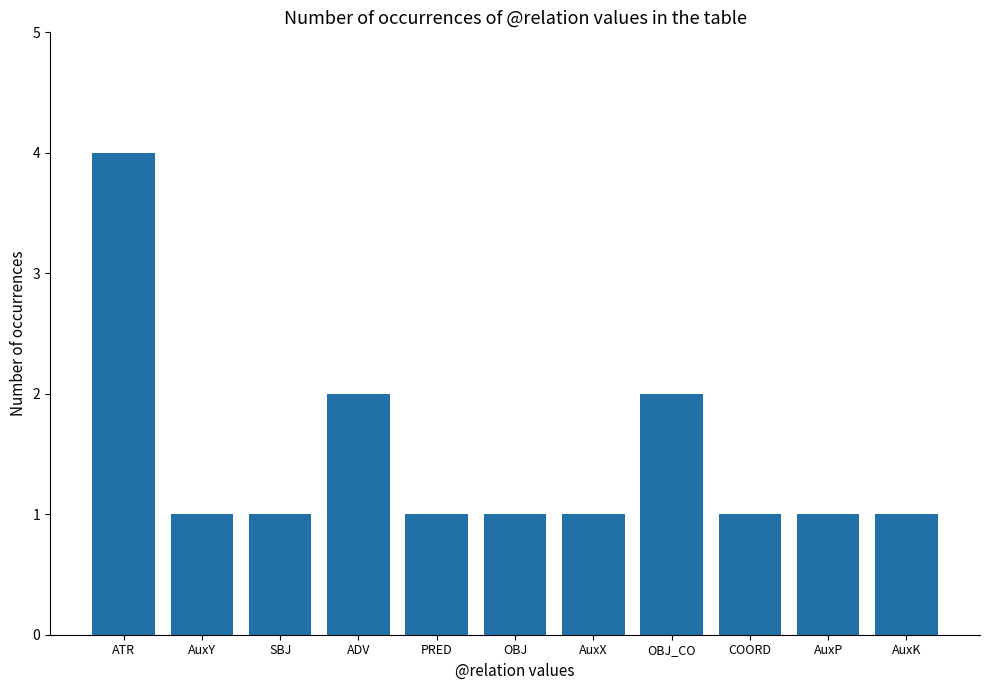

Is it true that the value at AuxY is 1?

True